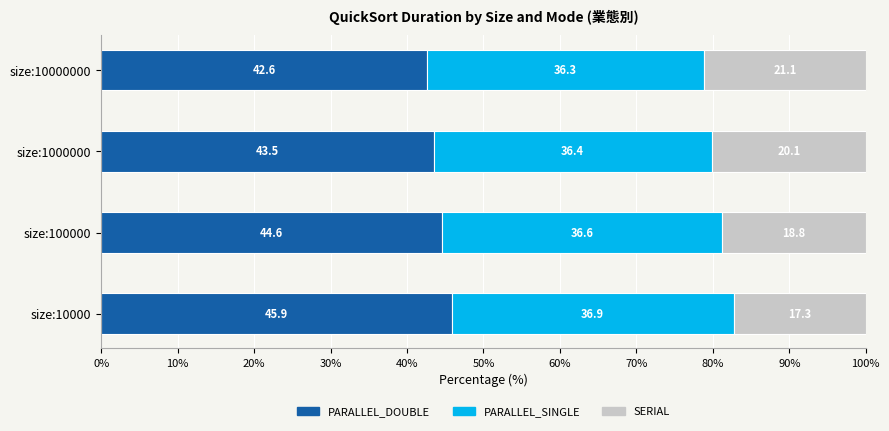

True or false: PARALLEL_DOUBLE has a value of 21.3 at size:10000000.

False